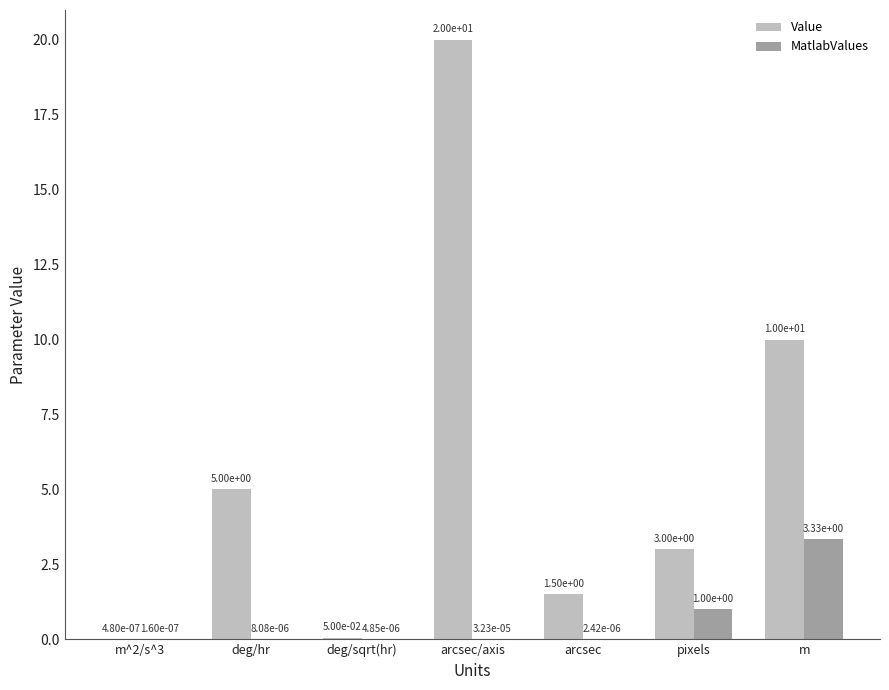

What is the sum of all Value values?

39.6